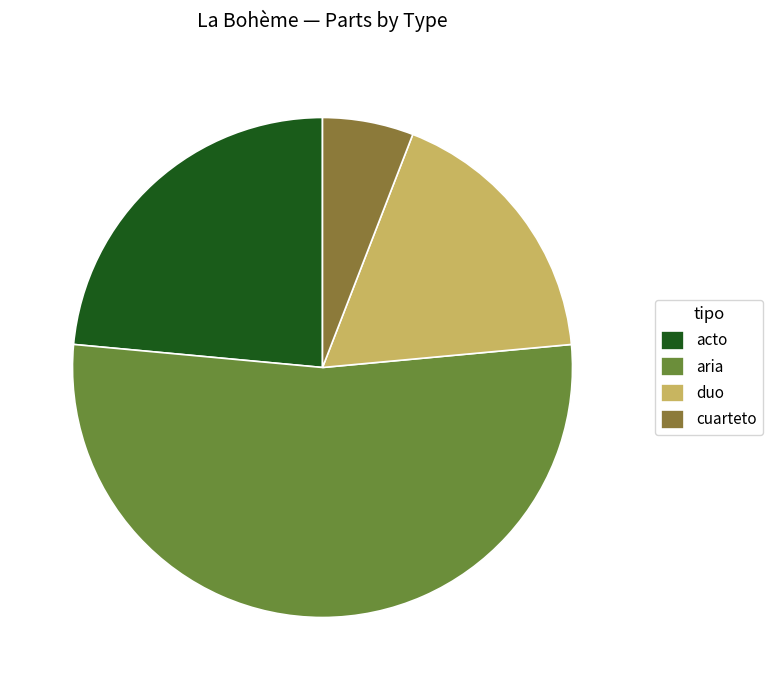

To the nearest percent, what is the difference between the largest and smallest slice percentages?

47%